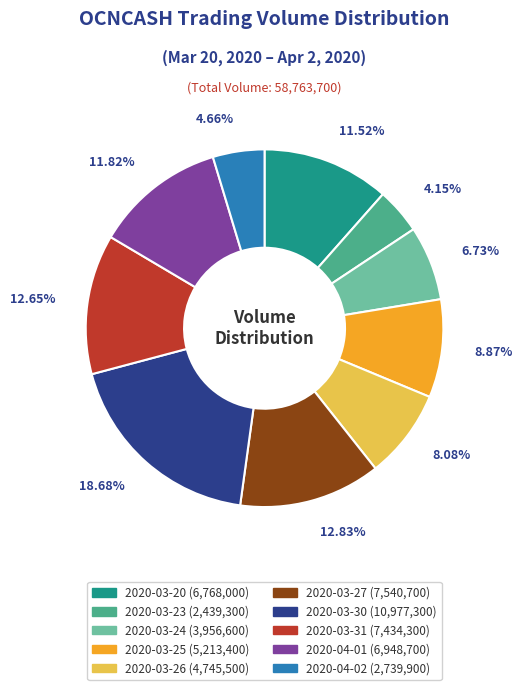

Which category has the biggest portion of the pie?

2020-03-30